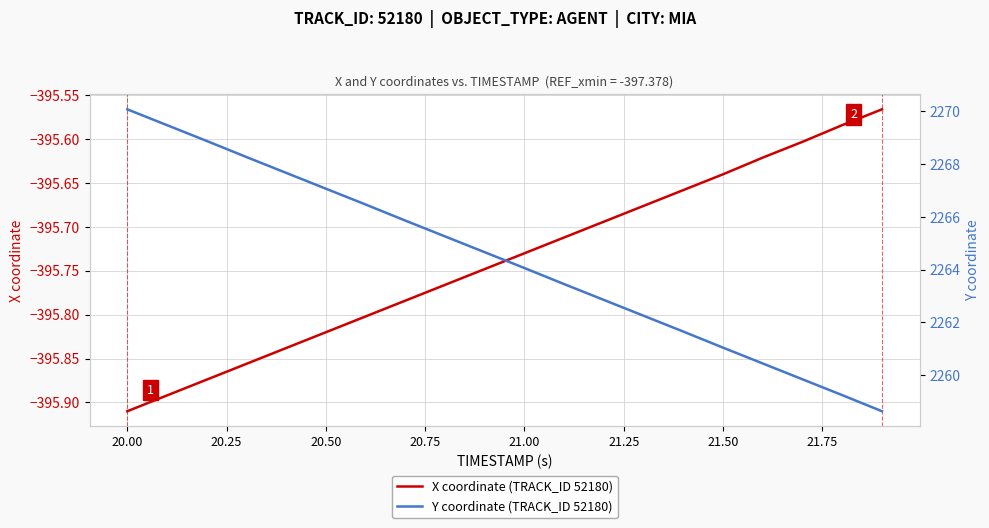

What is the minimum value shown in the chart?

-395.9